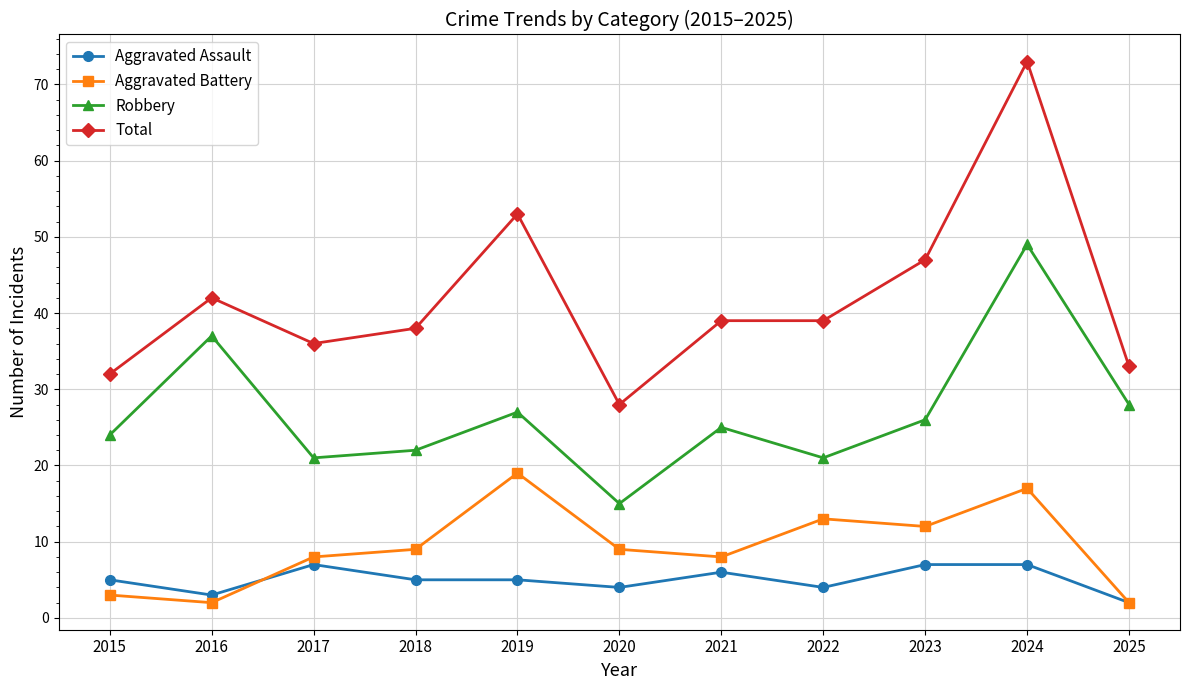

What is the difference between the highest and lowest values at 2024?

66